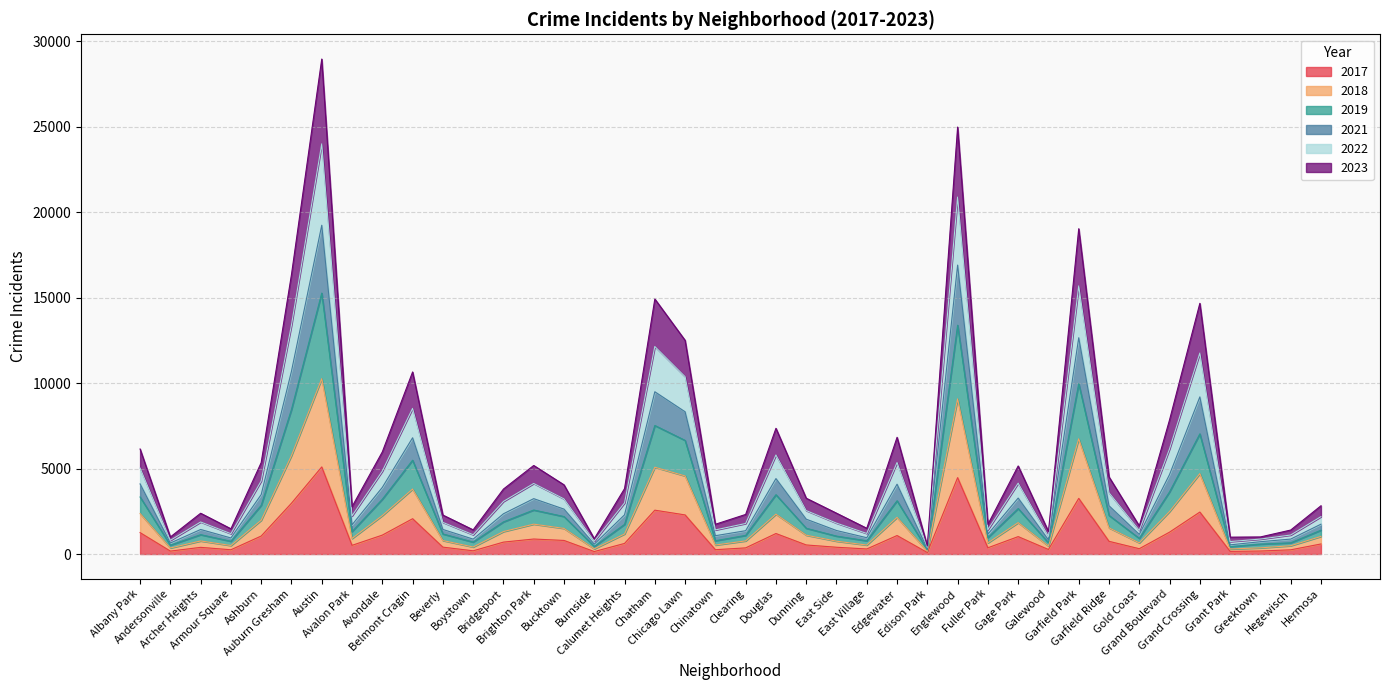

Is it true that 2017 equals 1200 at Douglas?

True